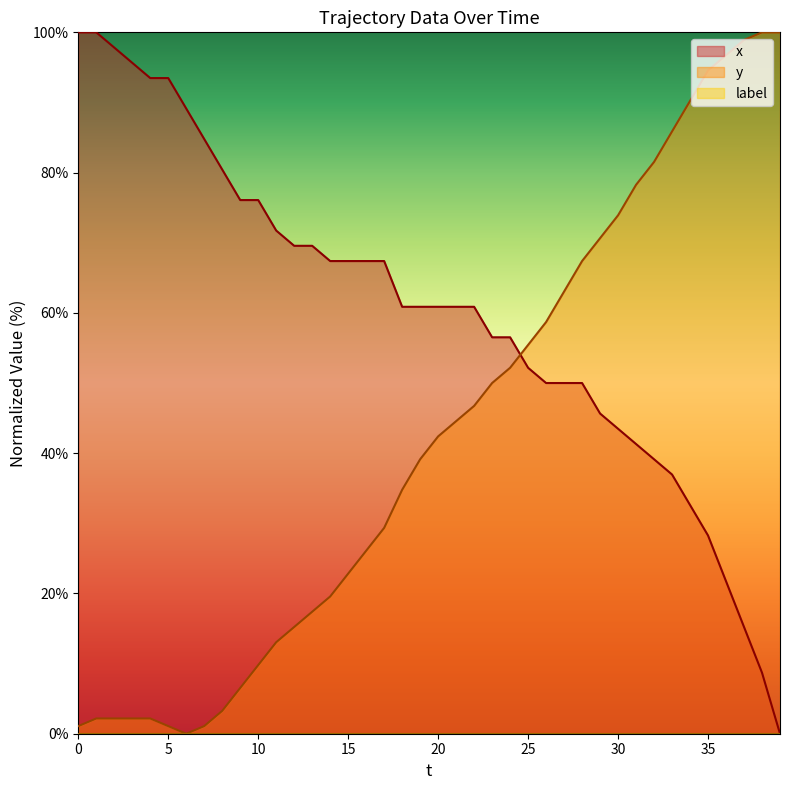

What is the difference between the maximum and second lowest values in the x series?

91.3